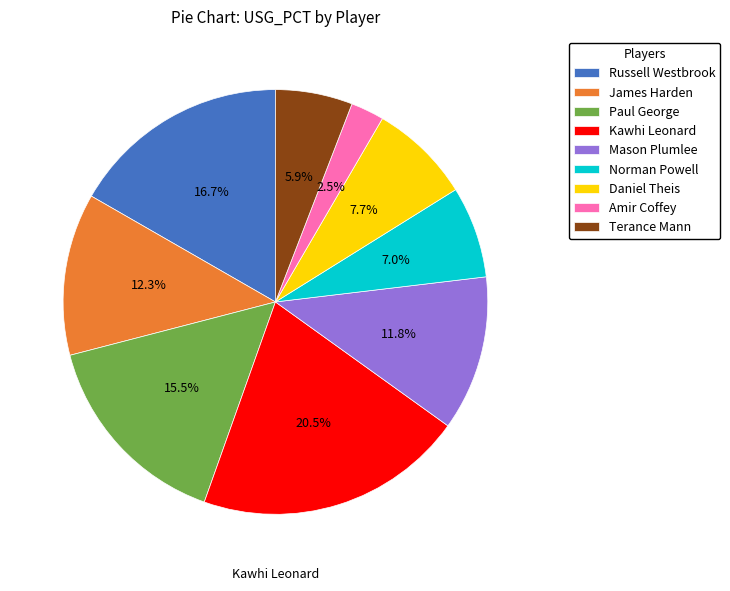

Between Kawhi Leonard and Norman Powell, which is larger?

Kawhi Leonard